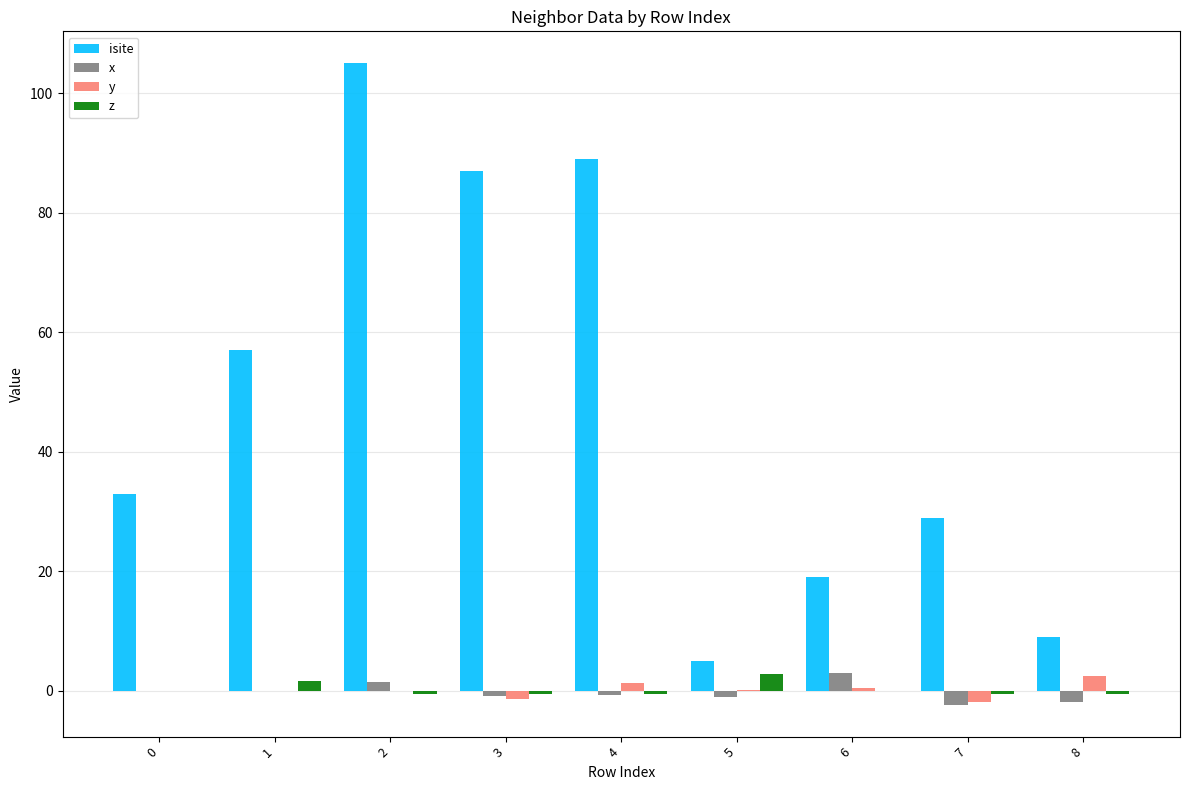

The isite series shows 87.0 at 3. True or false?

True